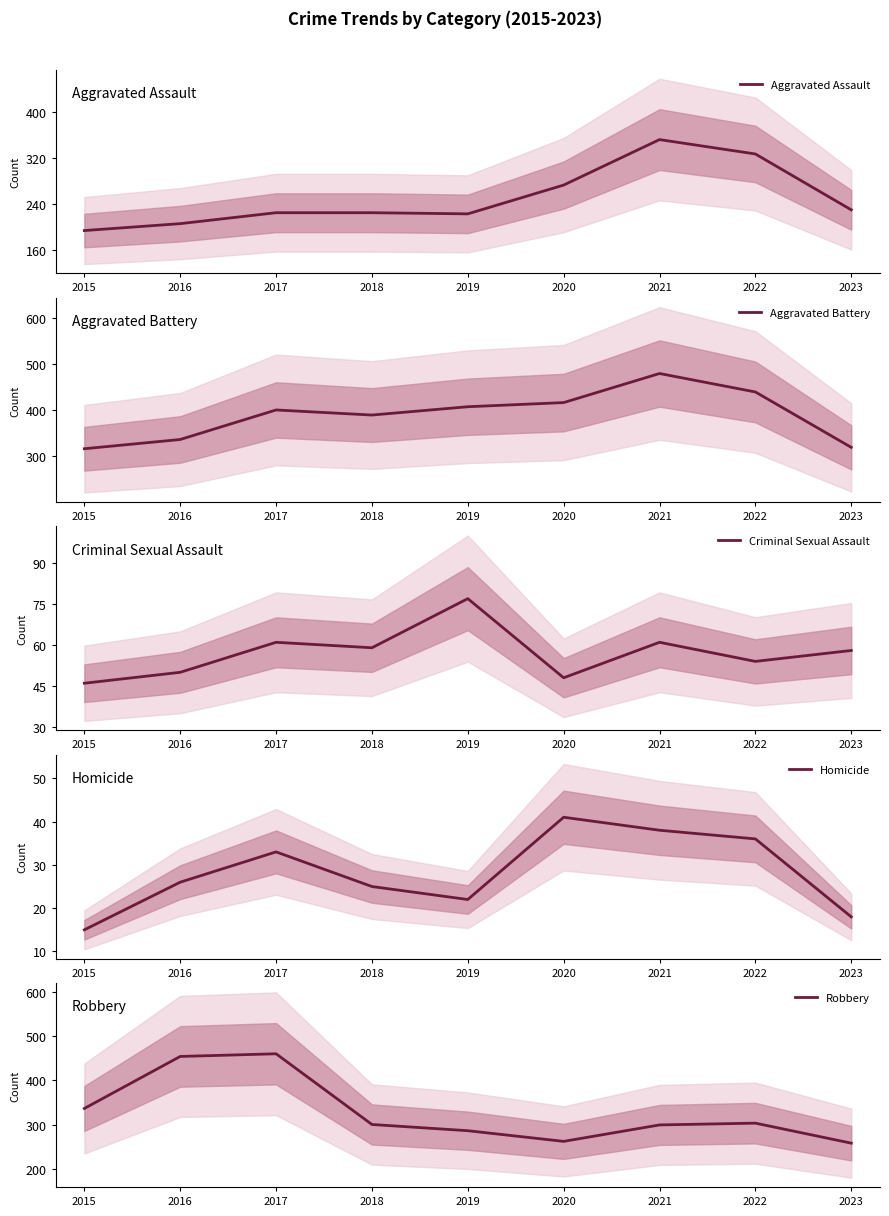

Which has a higher value, 2020 or 2019?

2020